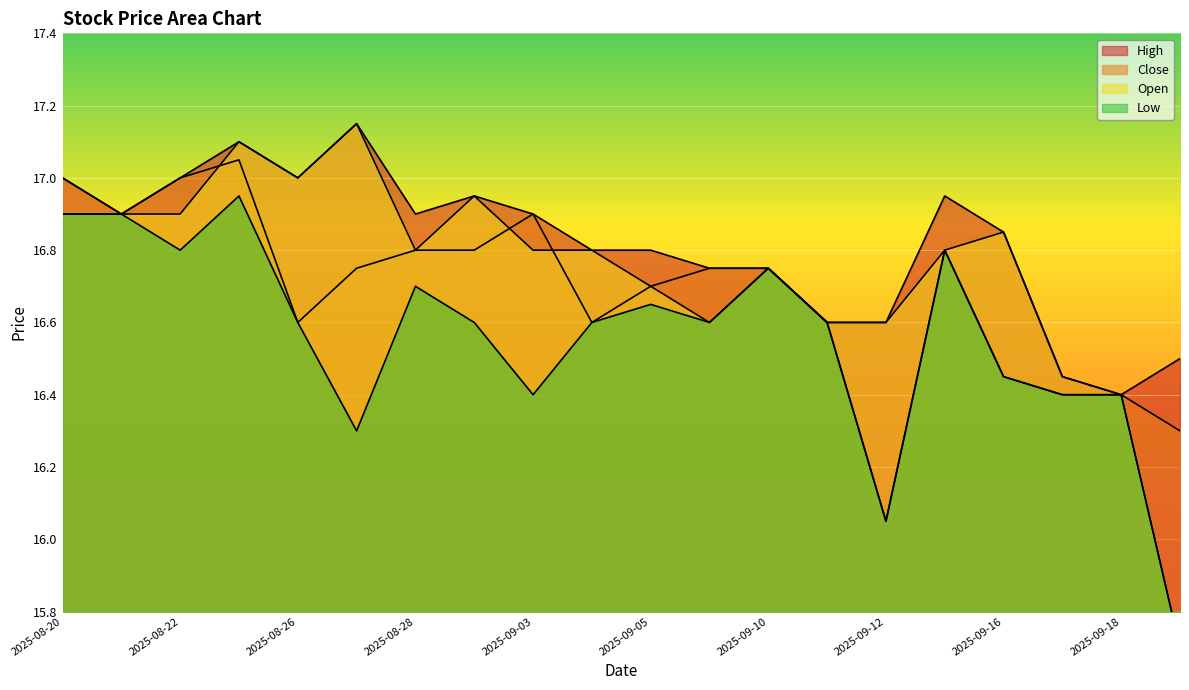

At which category is the sum across all series the highest?

2025-08-25